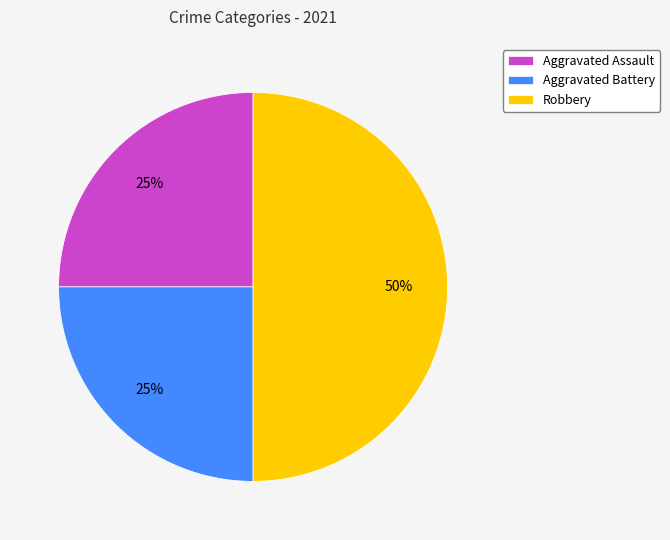

How many segments does this pie chart have?

3